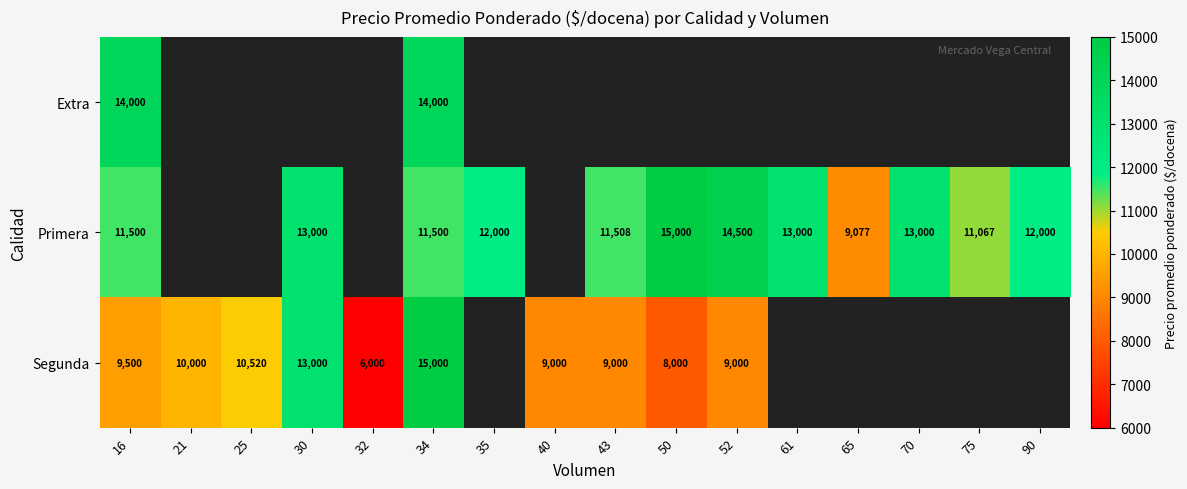

What is the sum of the Primera values at 61 and 50?

28000